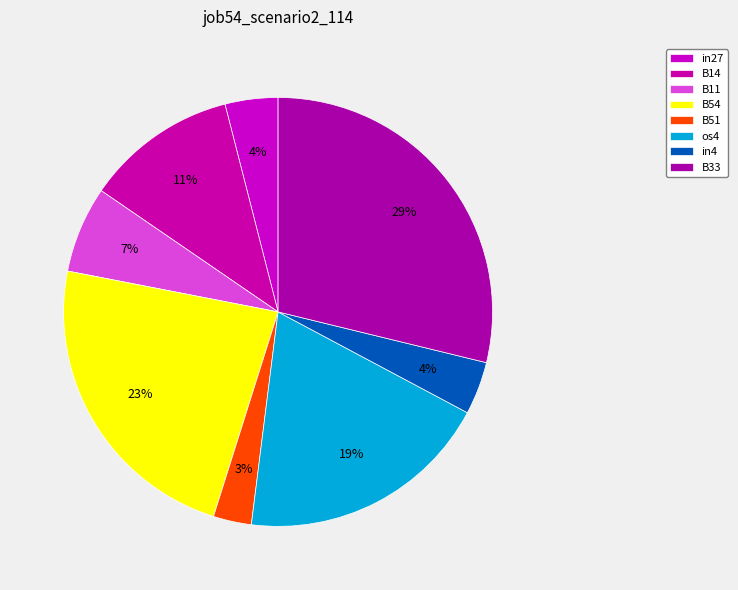

What percentage is the B51 slice, to the nearest percent?

3%